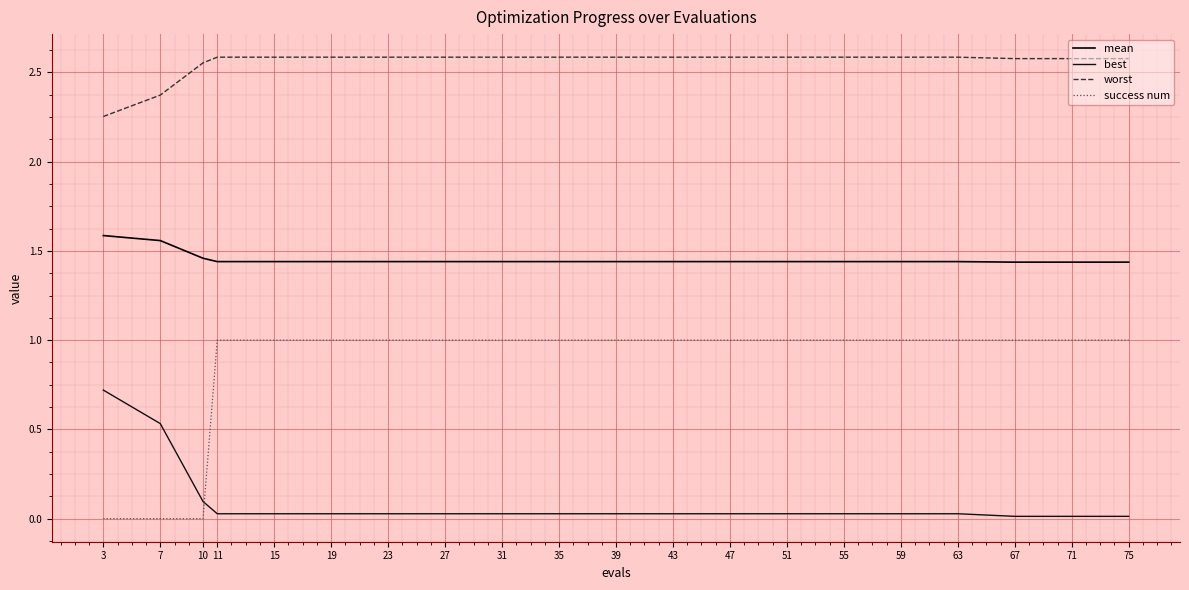

Which series has the largest total across all categories?

worst